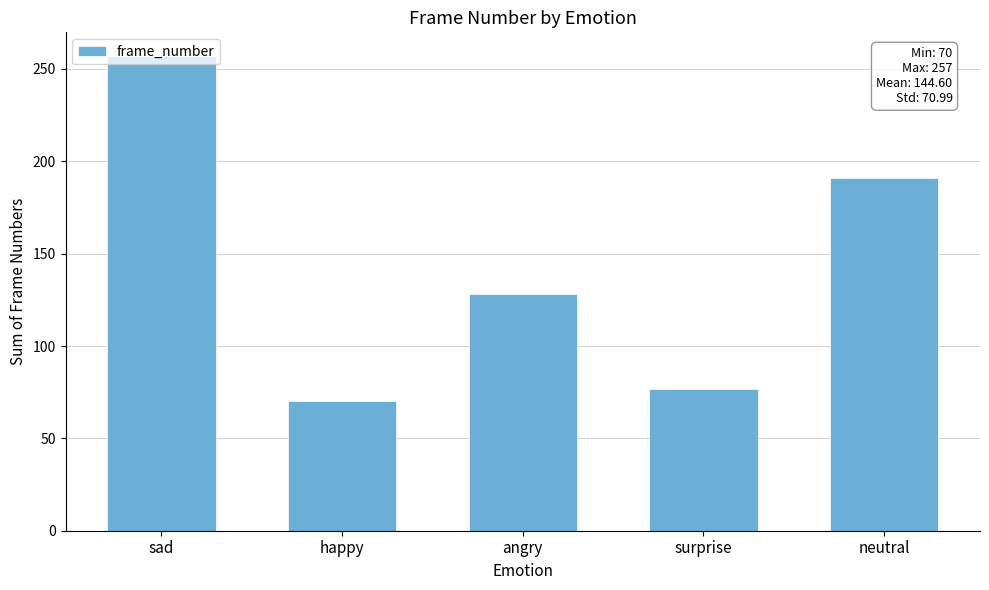

What is the value of the 4th bar from the left?

77